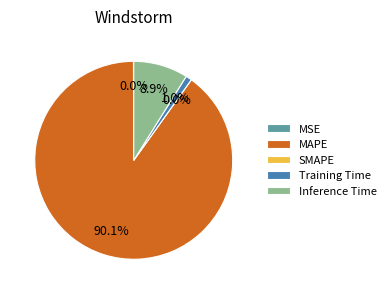

The MAPE slice represents 90% of the pie. True or false?

True